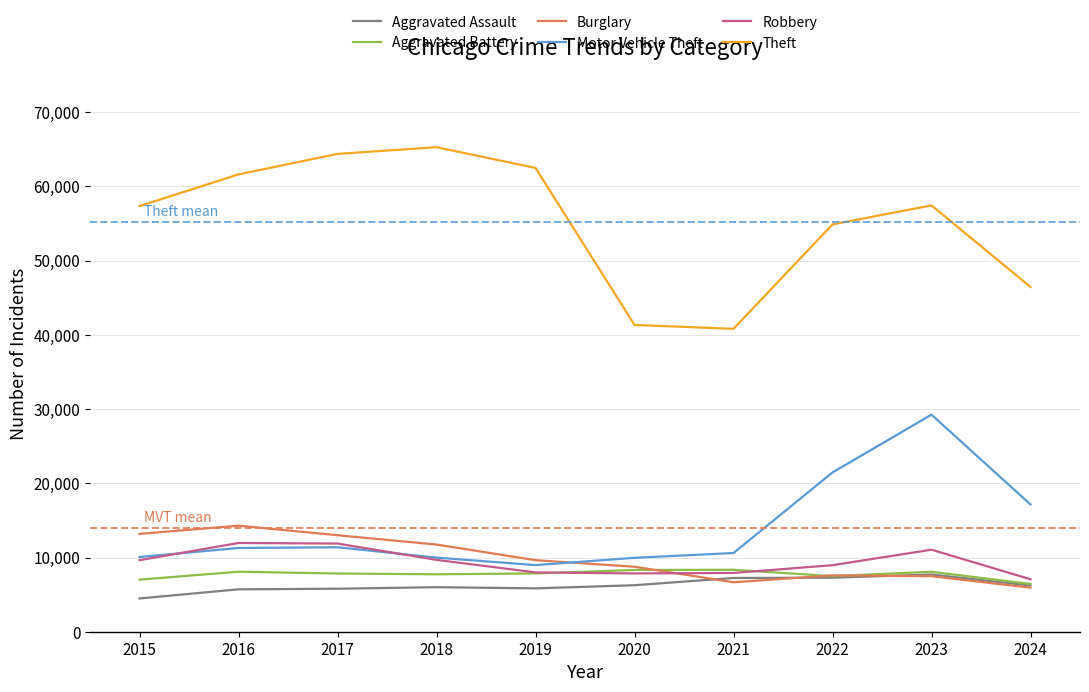

How many interior local peaks does the Burglary series have?

2